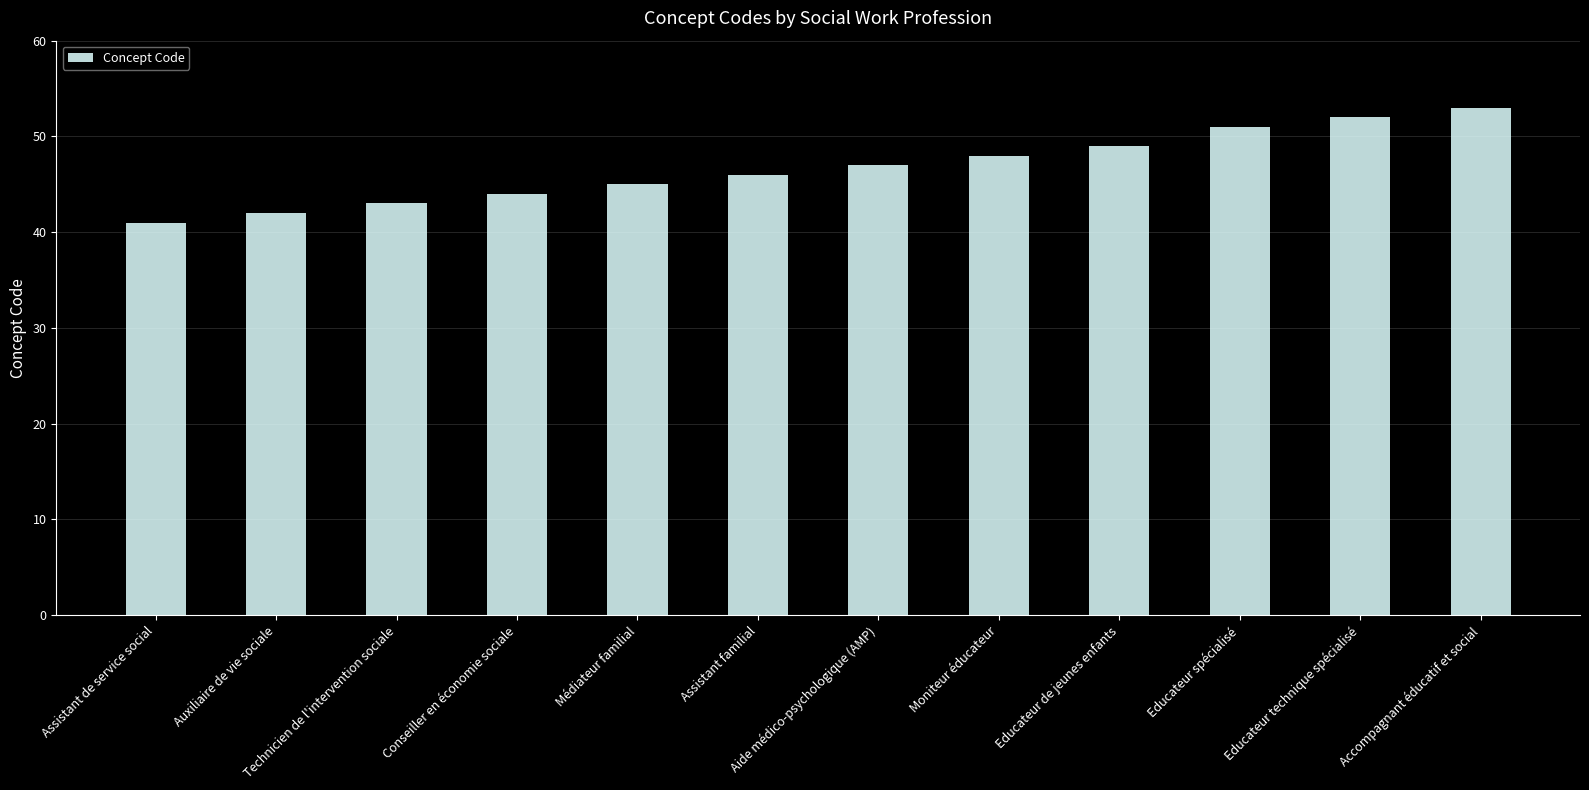

Which category has the highest value across all series?

Accompagnant éducatif et social